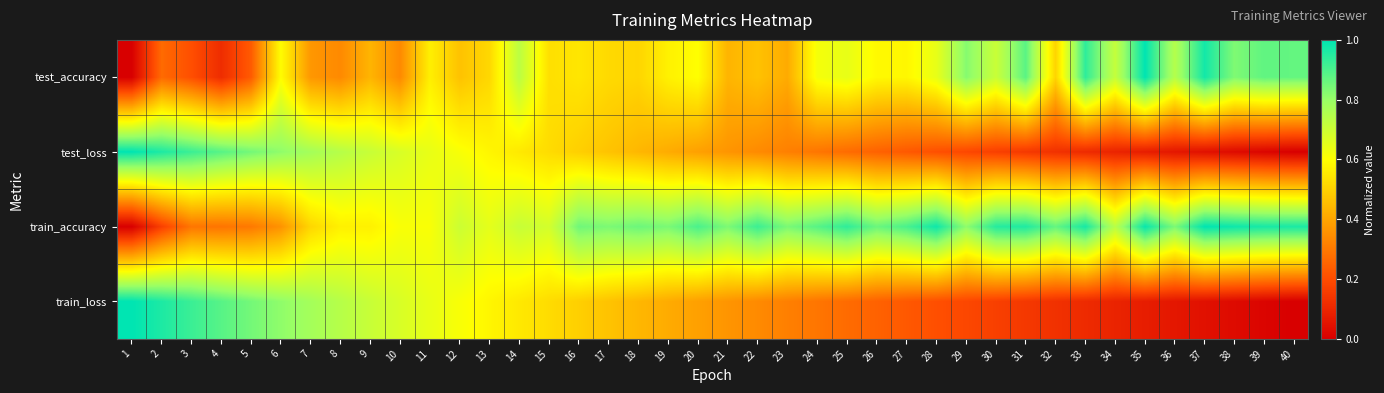

Reading left to right, transcribe all the data shown in this chart.

test_accuracy: 1=0.0	2=0.3	3=0.2	4=0.1	5=0.2	6=0.6	7=0.4	8=0.3	9=0.4	10=0.3	11=0.6	12=0.5	13=0.5	14=0.7	15=0.5	16=0.5	17=0.5	18=0.5	19=0.6	20=0.6	21=0.4	22=0.5	23=0.4	24=0.6	25=0.6	26=0.6	27=0.6	28=0.6	29=0.8	30=0.7	31=0.9	32=0.5	33=0.9	34=0.7	35=1.0	36=0.7	37=1.0	38=0.8	39=0.9	40=0.9
test_loss: 1=1.0	2=1.0	3=0.9	4=0.9	5=0.8	6=0.8	7=0.8	8=0.7	9=0.7	10=0.7	11=0.6	12=0.6	13=0.6	14=0.6	15=0.5	16=0.5	17=0.5	18=0.4	19=0.4	20=0.4	21=0.4	22=0.3	23=0.3	24=0.3	25=0.3	26=0.2	27=0.2	28=0.2	29=0.2	30=0.2	31=0.1	32=0.1	33=0.1	34=0.1	35=0.1	36=0.1	37=0.0	38=0.0	39=0.0	40=0.0
train_accuracy: 1=0.0	2=0.2	3=0.3	4=0.3	5=0.3	6=0.4	7=0.5	8=0.6	9=0.6	10=0.6	11=0.6	12=0.7	13=0.7	14=0.7	15=0.7	16=0.9	17=0.8	18=0.9	19=0.8	20=0.9	21=0.8	22=0.9	23=0.8	24=0.9	25=0.9	26=0.9	27=0.9	28=1.0	29=0.8	30=1.0	31=1.0	32=0.9	33=1.0	34=0.7	35=1.0	36=0.8	37=1.0	38=1.0	39=1.0	40=1.0
train_loss: 1=1.0	2=1.0	3=0.9	4=0.9	5=0.8	6=0.8	7=0.8	8=0.7	9=0.7	10=0.7	11=0.6	12=0.6	13=0.6	14=0.6	15=0.5	16=0.5	17=0.5	18=0.4	19=0.4	20=0.4	21=0.4	22=0.3	23=0.3	24=0.3	25=0.3	26=0.2	27=0.2	28=0.2	29=0.2	30=0.2	31=0.1	32=0.1	33=0.1	34=0.1	35=0.1	36=0.1	37=0.0	38=0.0	39=0.0	40=0.0